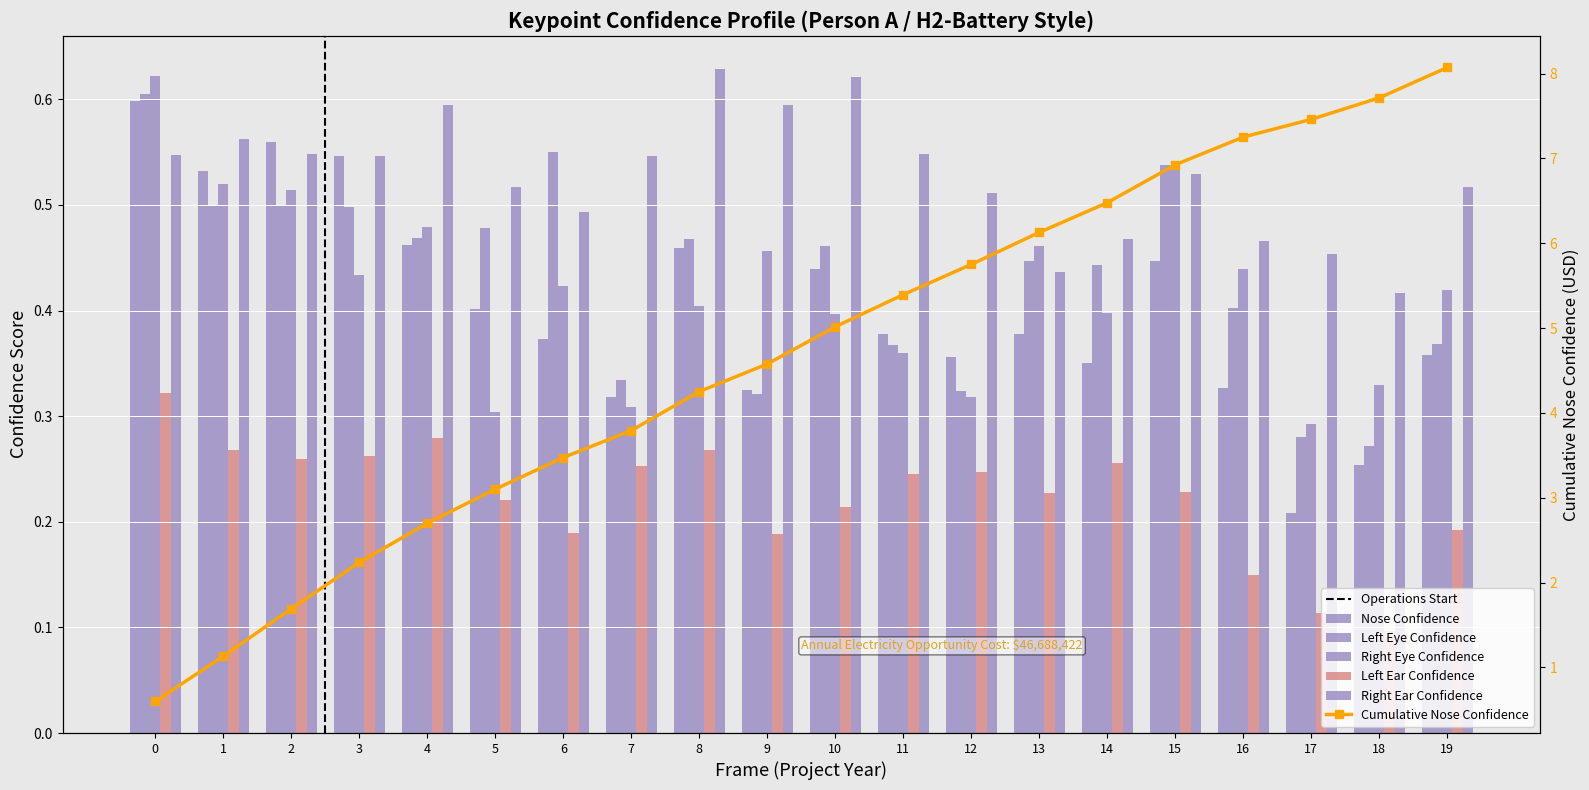

Which series changed the most between 0 and 10?

a_right_eye_confidence